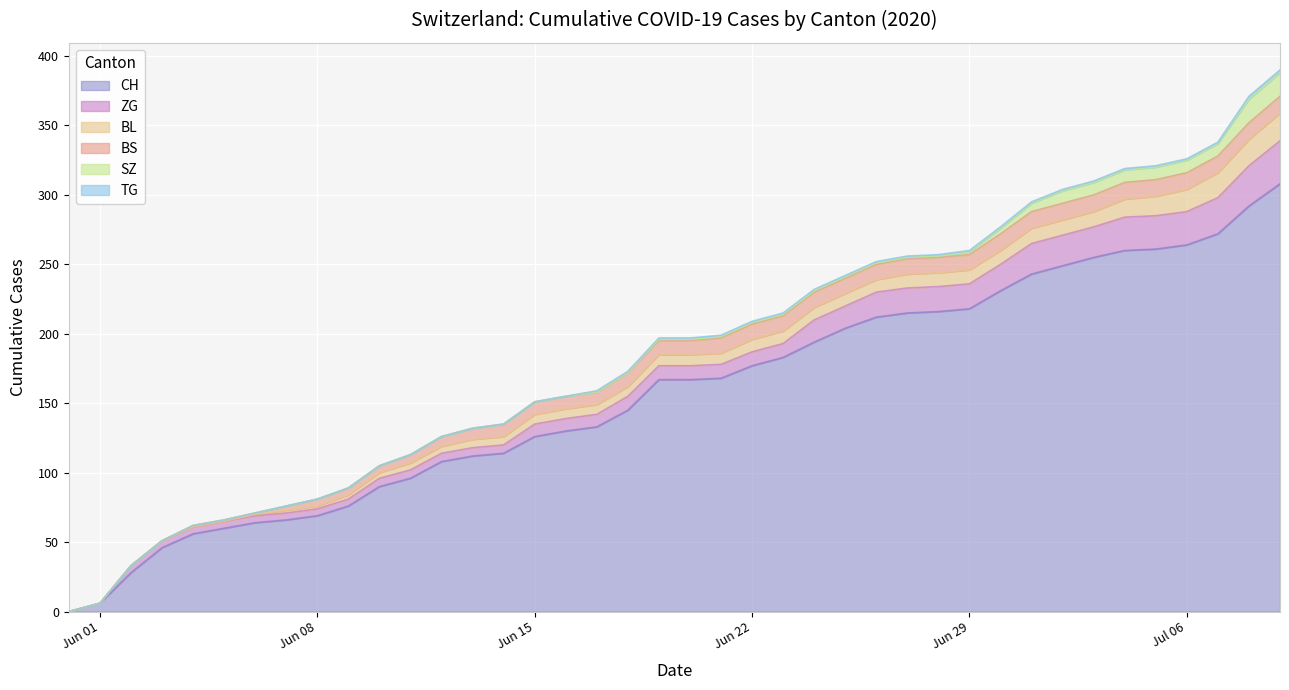

Rank the categories by TG value from lowest to highest.

0, 1, 2, 3, 4, 5, 6, 7, 8, 9, 10, 11, 12, 13, 14, 15, 16, 17, 18, 19, 20, 21, 22, 23, 24, 25, 26, 27, 28, 29, 30, 31, 32, 33, 34, 35, 36, 37, 38, 39